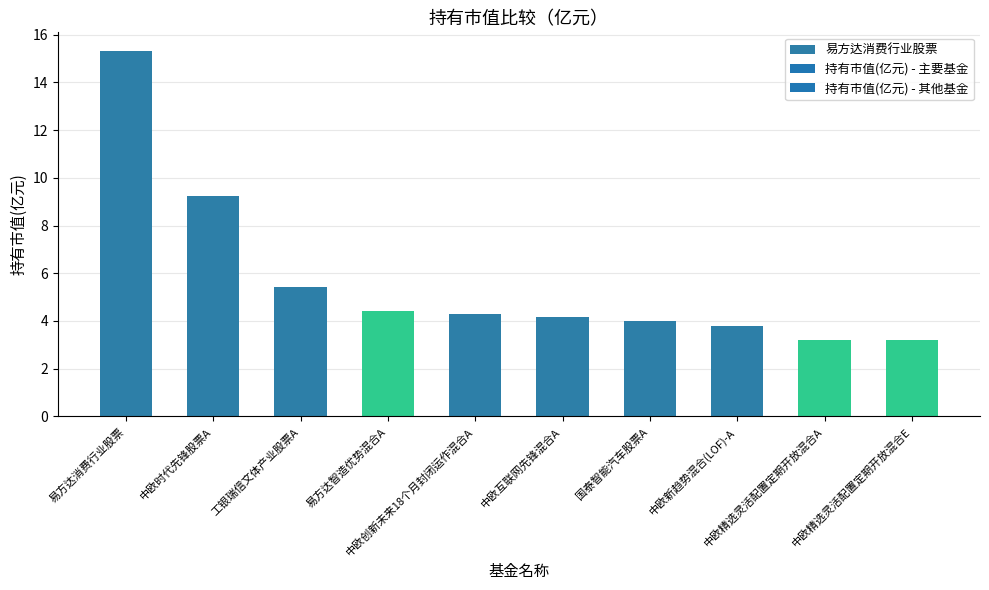

How many data points does each series have?

10